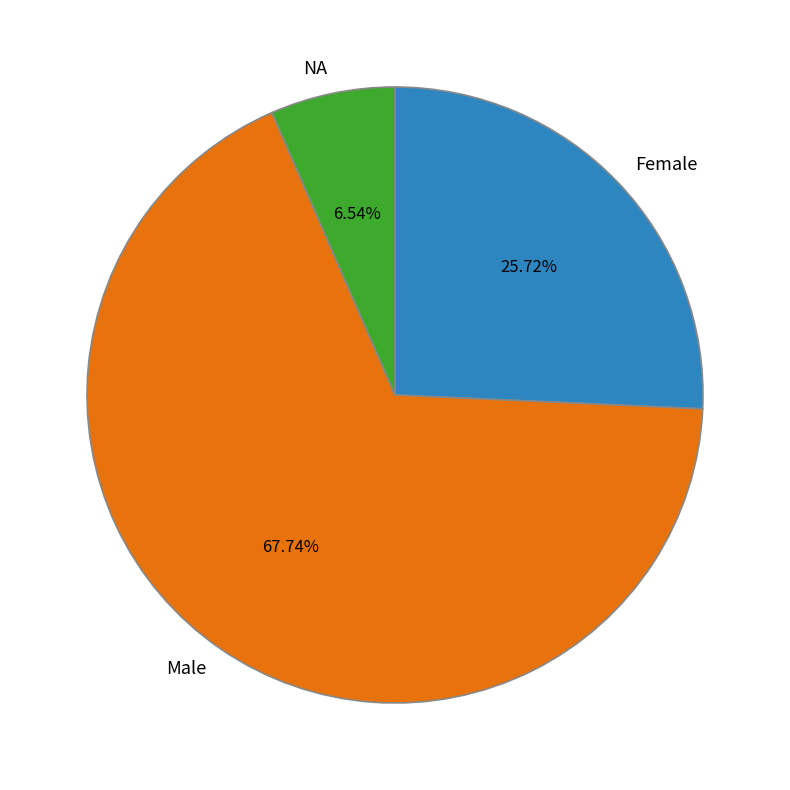

To the nearest percent, what is the difference between the largest and smallest slice percentages?

61%